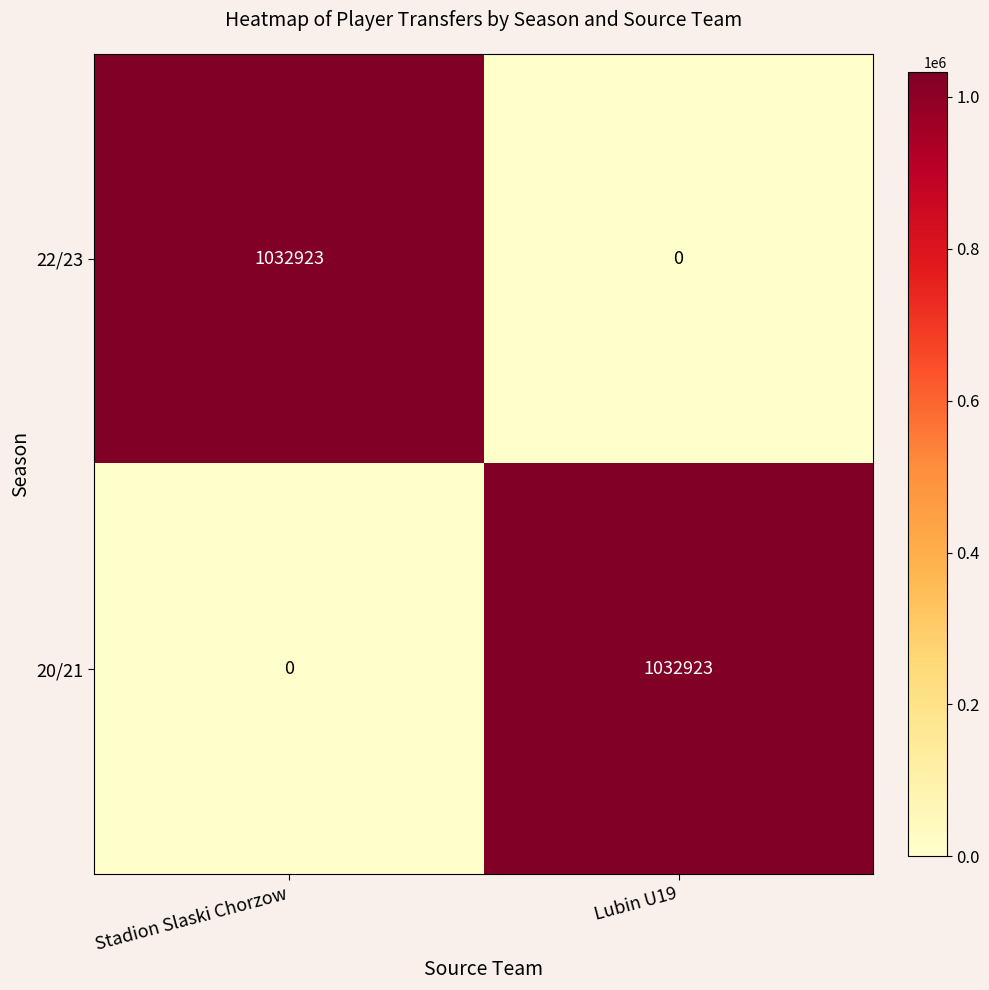

Which category has the highest value in the 22/23 series?

Stadion Slaski Chorzow